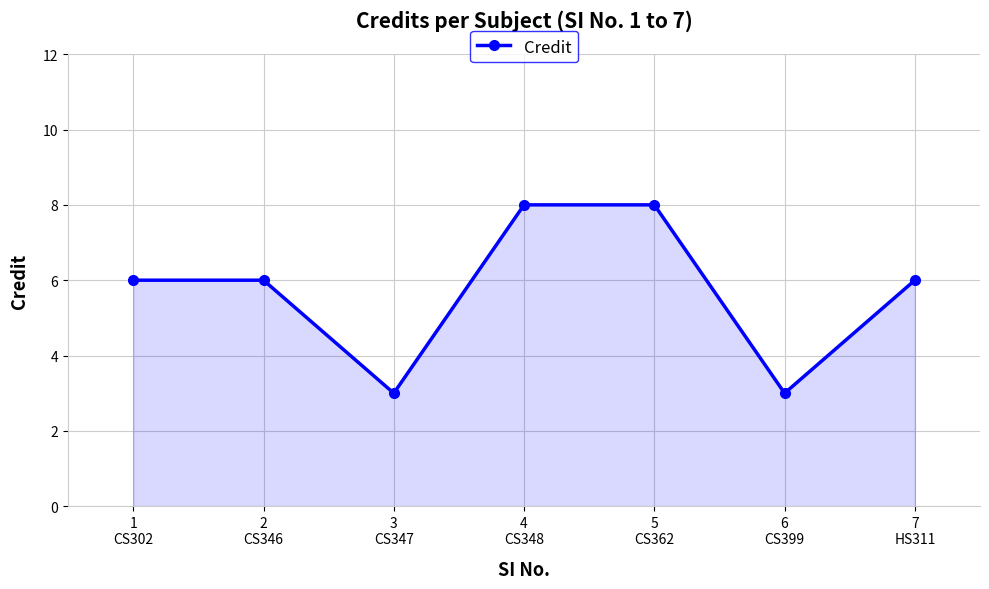

Is it true that the value at 6
CS399 is 3?

True